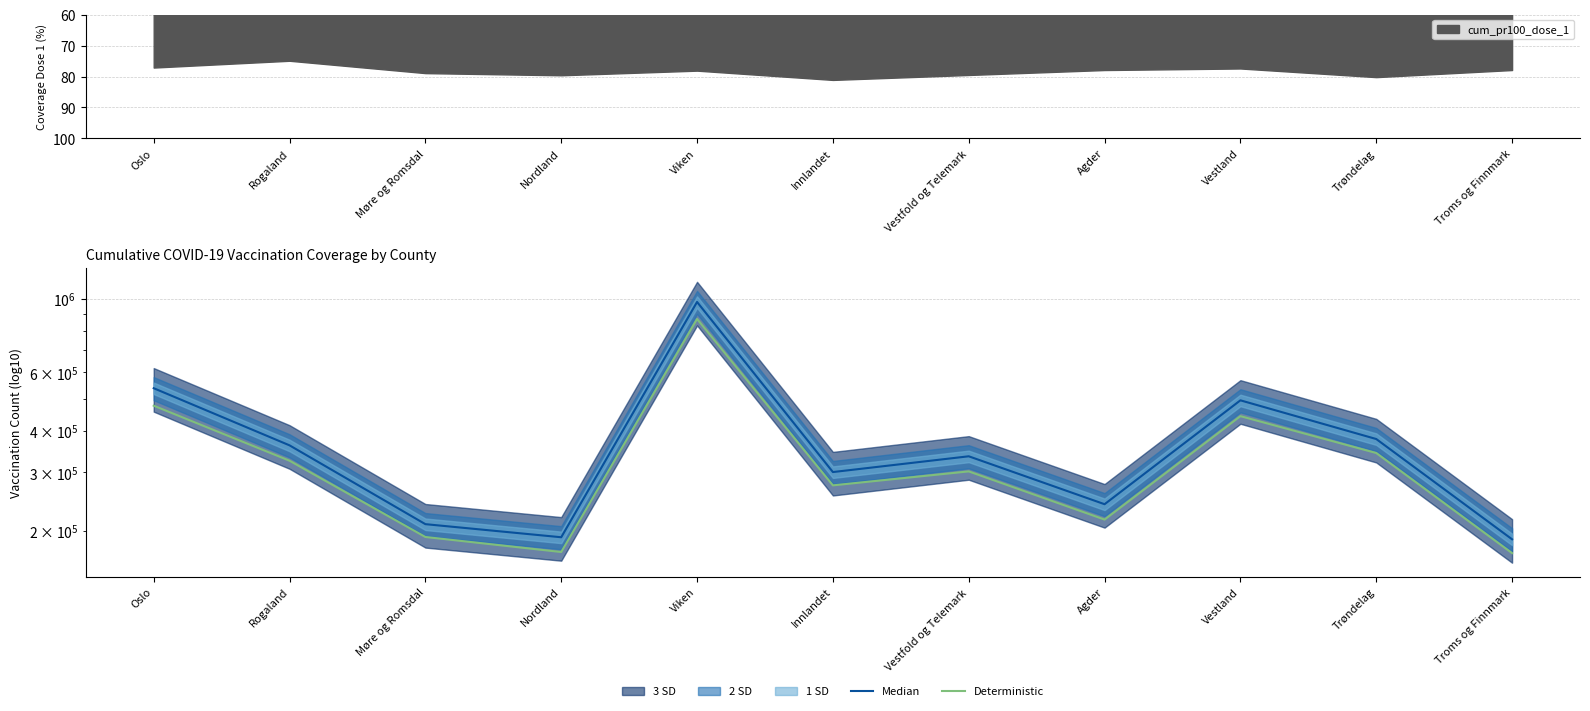

Reading left to right, extract all data points from this chart.

Median: Oslo=537586	Rogaland=361713	Møre og Romsdal=209409	Nordland=191225	Viken=977687	Innlandet=300548	Vestfold og Telemark=335286	Agder=240483	Vestland=494275	Trøndelag=377937	Troms og Finnmark=188531
Deterministic: Oslo=476200	Rogaland=325136	Møre og Romsdal=191583	Nordland=172611	Viken=868940	Innlandet=274063	Vestfold og Telemark=301932	Agder=216159	Vestland=442881	Trøndelag=342981	Troms og Finnmark=171275